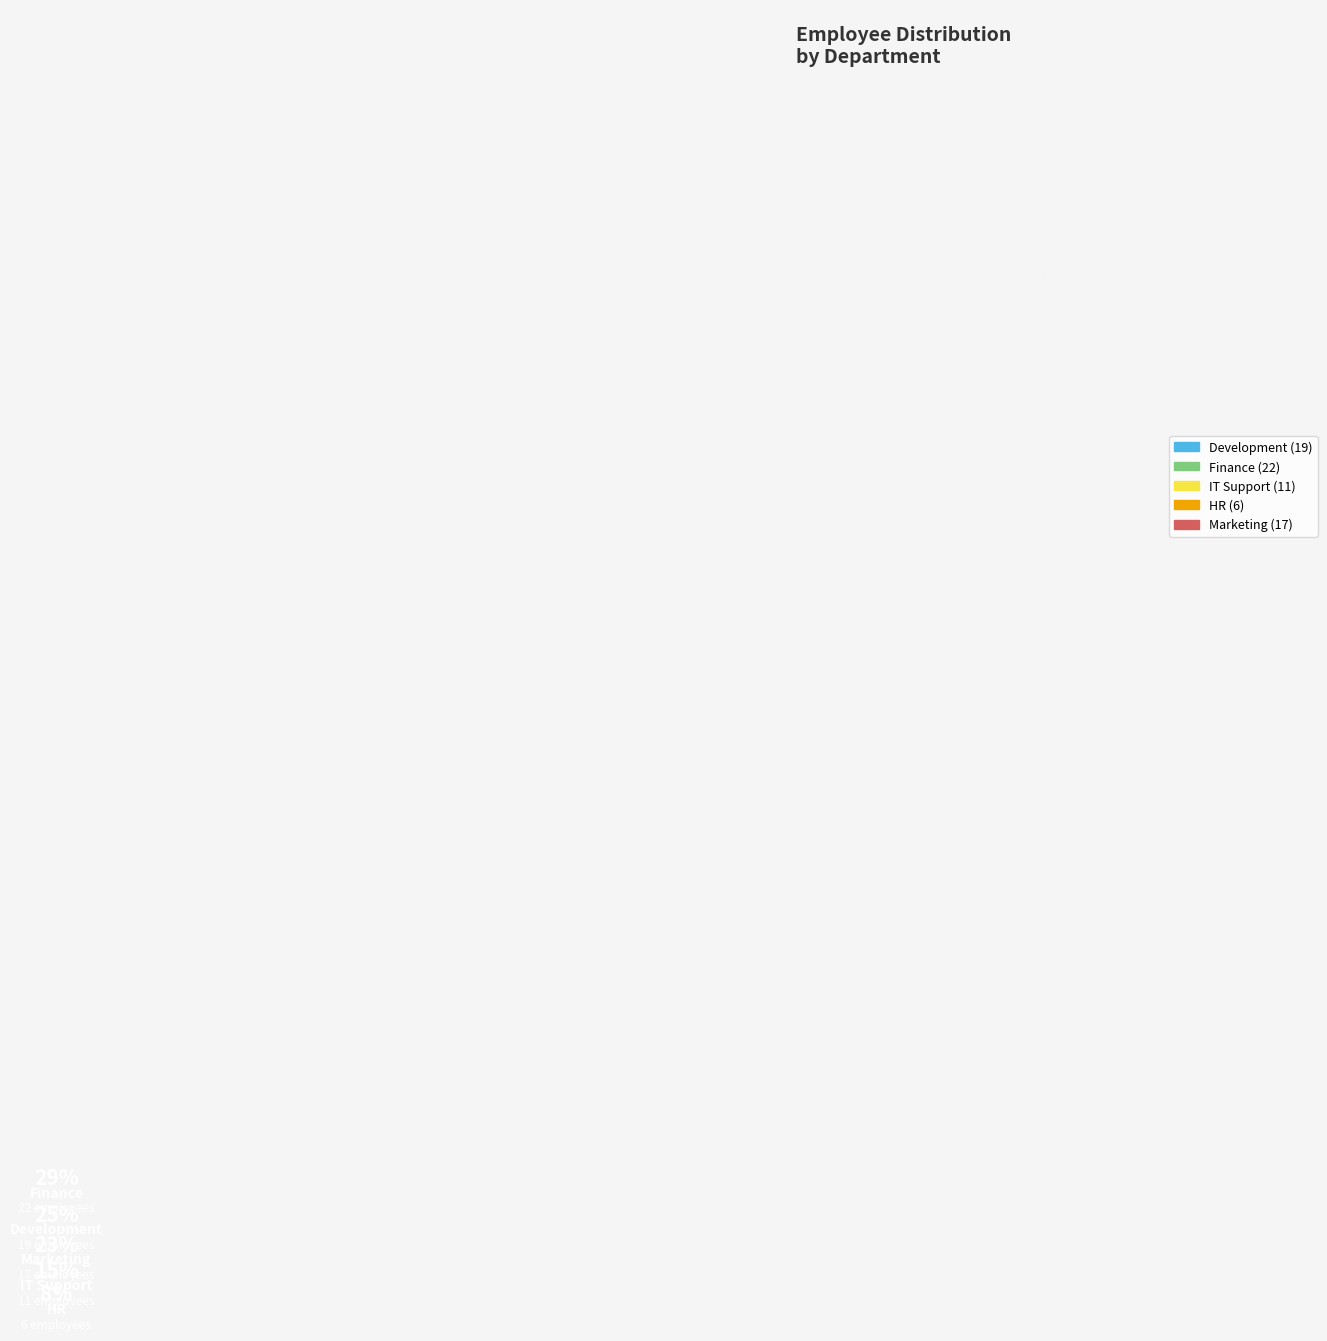

Is there a majority slice in this chart?

No